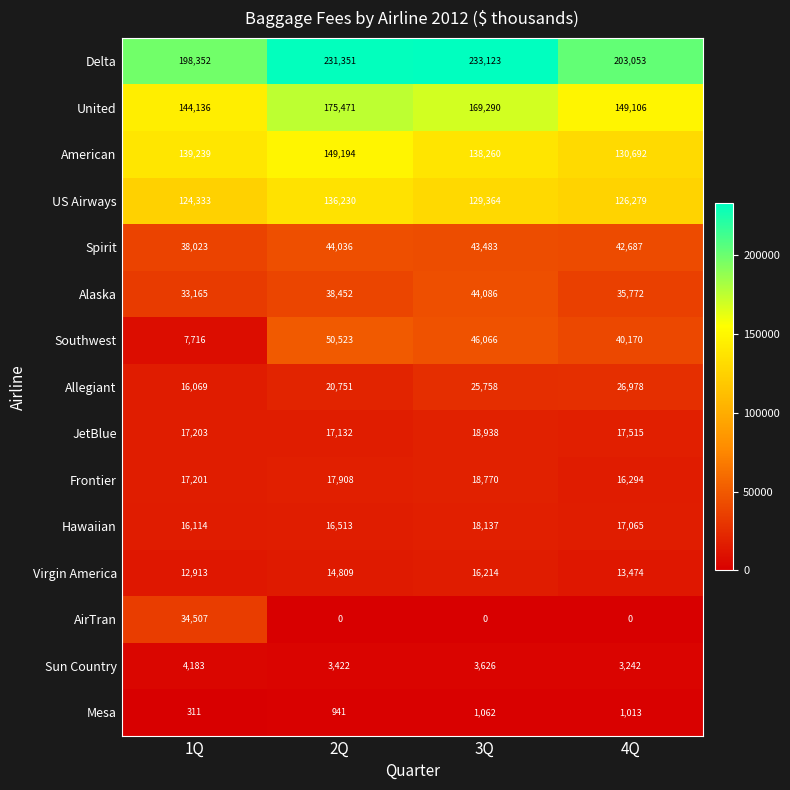

What is the total value across all series at 1Q?

803465